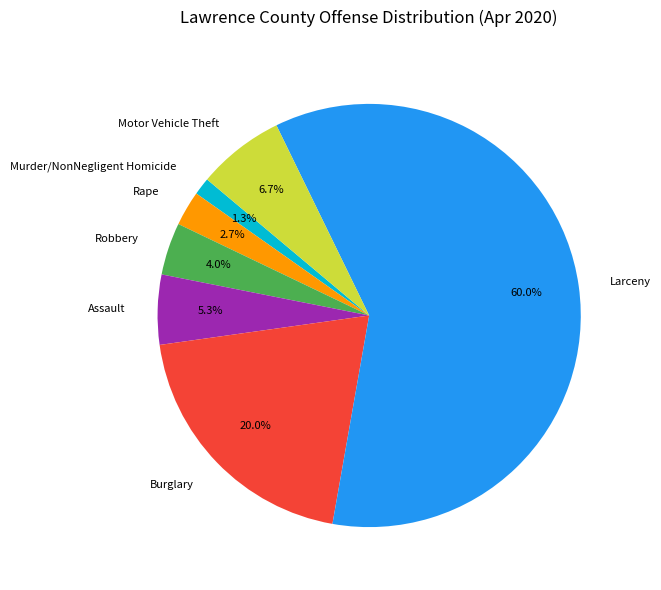

Is it true that Robbery is 4% of the pie?

True